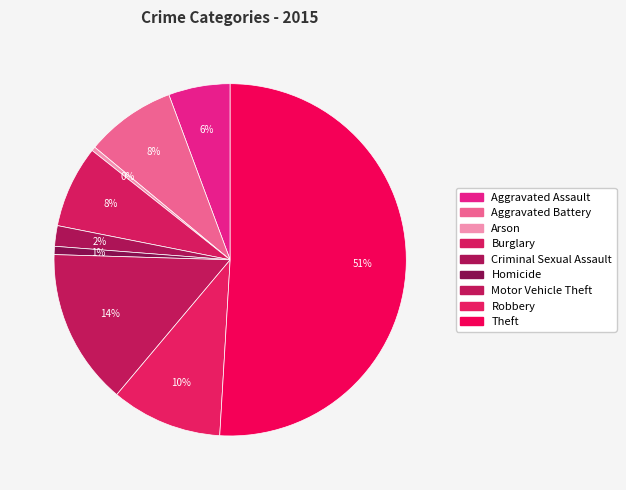

Count the number of slices in the pie.

9